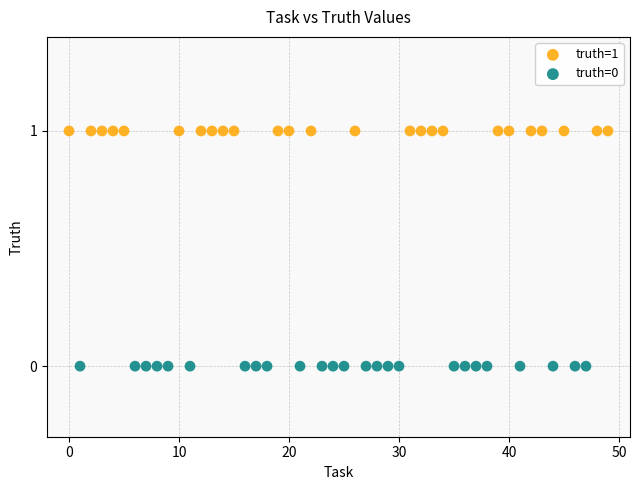

Which series contains the highest Y value?

truth=1